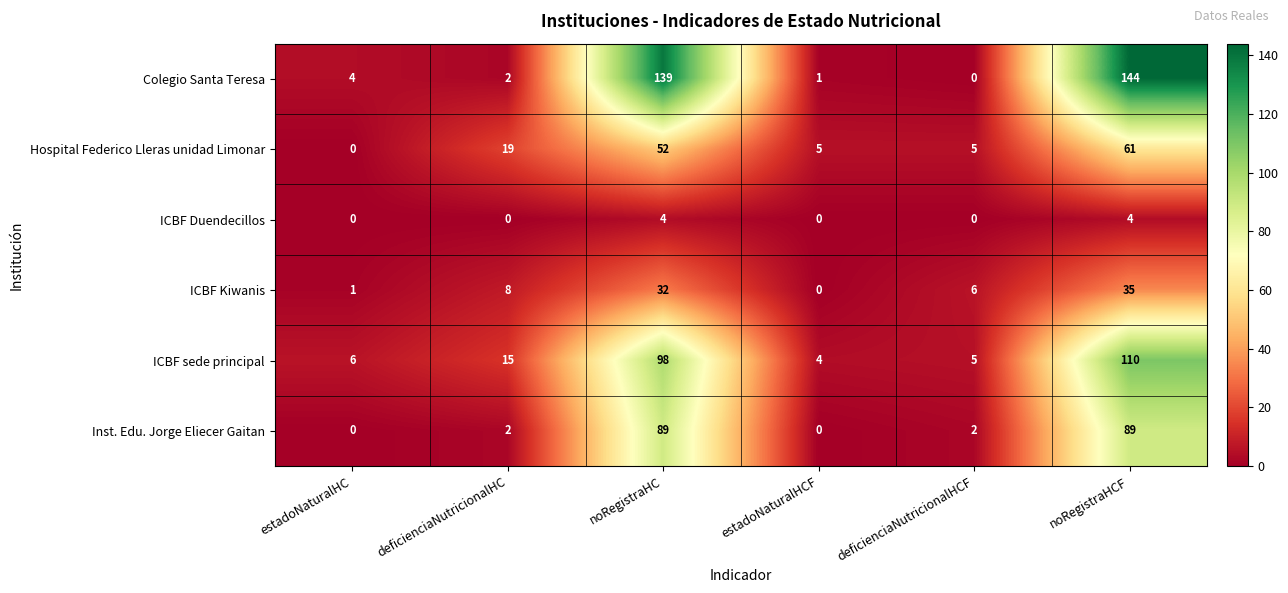

Which label corresponds to the largest value in the chart?

noRegistraHCF